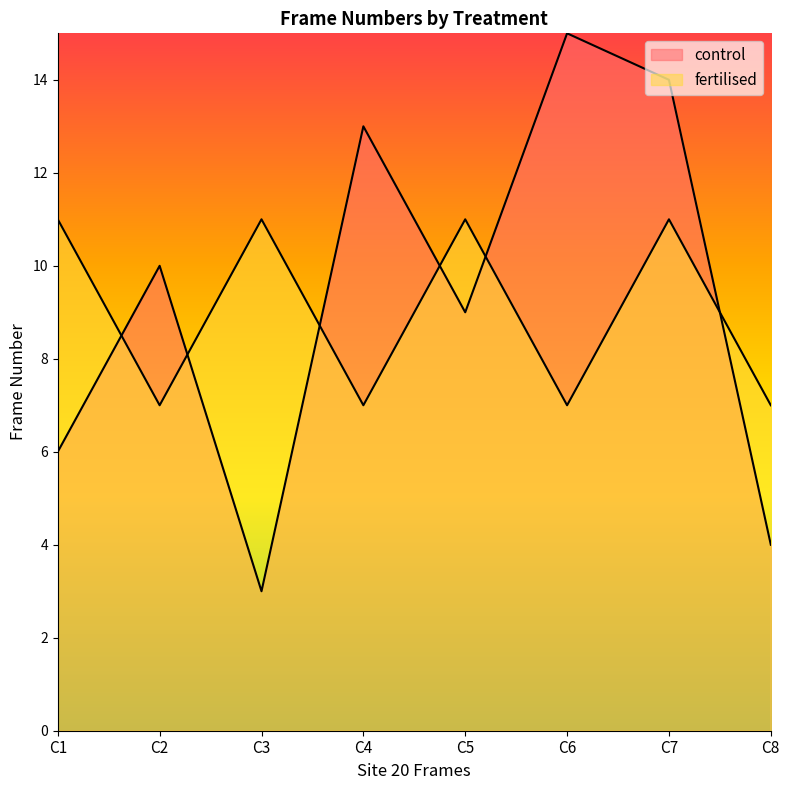

What is the minimum value for fertilised?

7